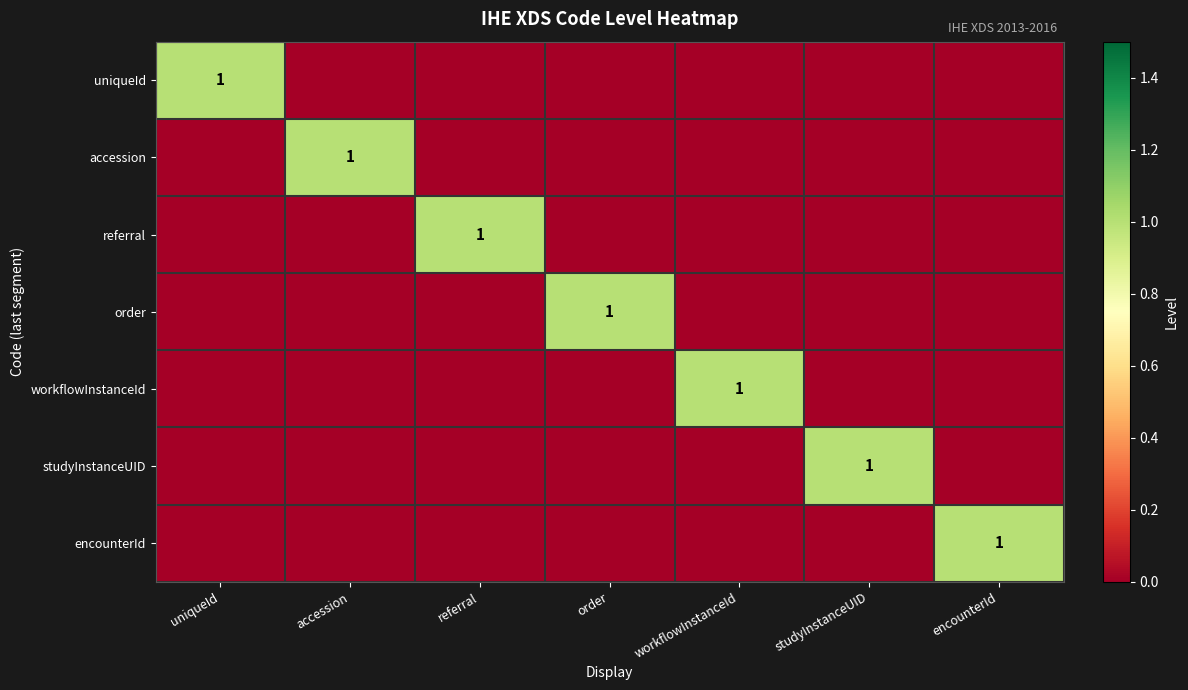

The uniqueId series shows 2 at uniqueId. True or false?

False